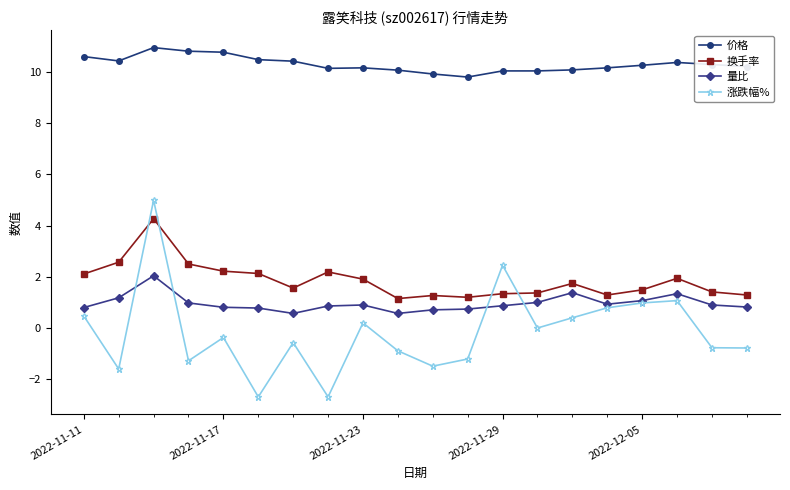

At how many categories does at least one series exceed 7?

20